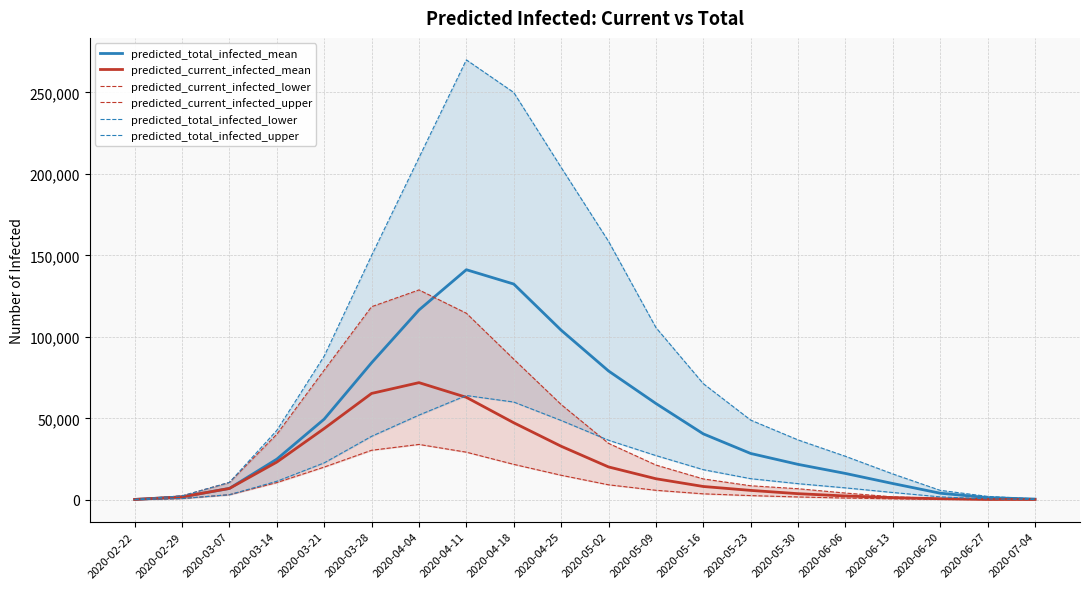

True or false: predicted_current_infected_mean has more than 0 points higher than both neighbors.

True